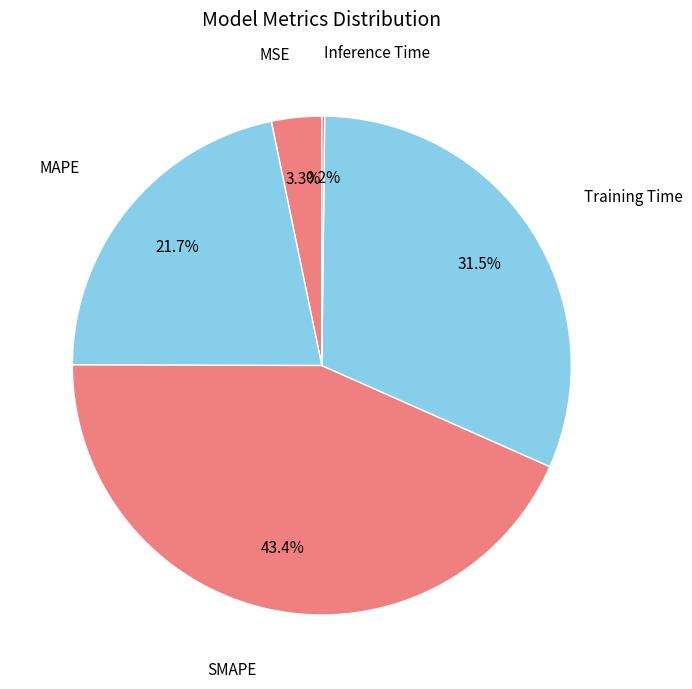

Rank the categories by value from highest to lowest.

SMAPE, Training Time, MAPE, MSE, Inference Time